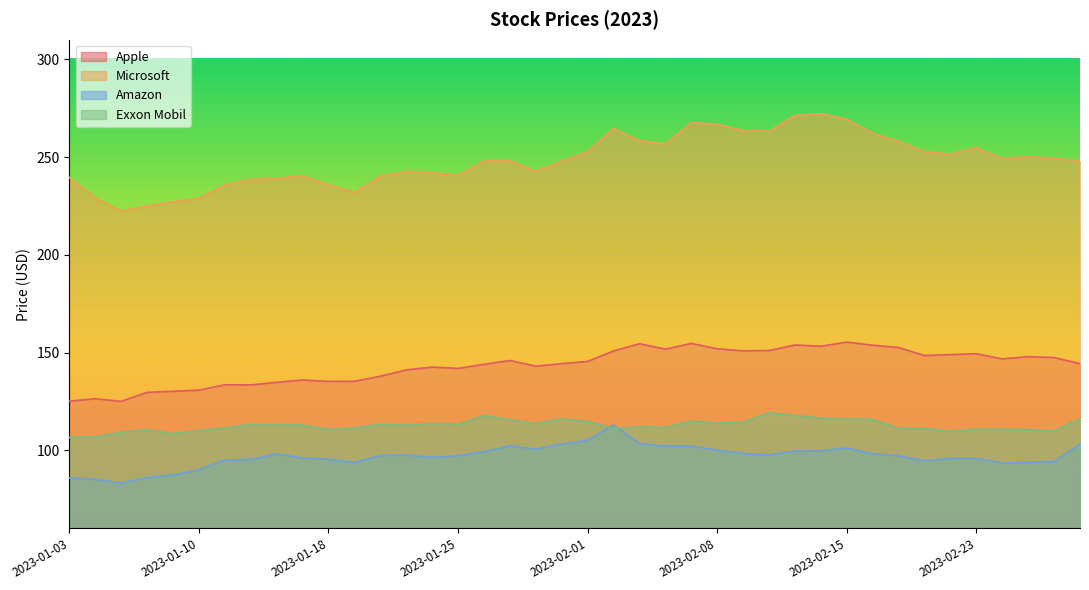

What is the average value of the Exxon Mobil series?

112.7